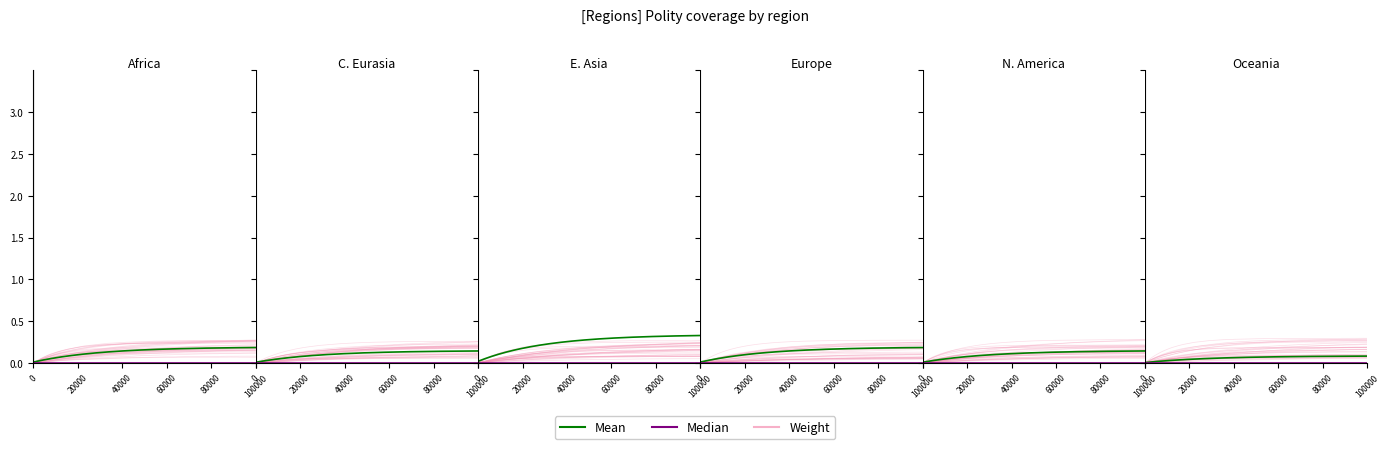

Does the chart display data point markers on the line(s)?

No